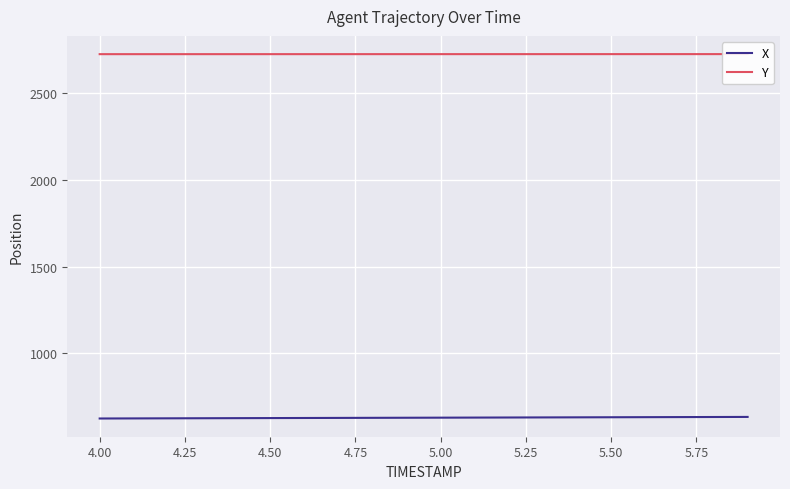

What is the sum of all X values?

12563.6